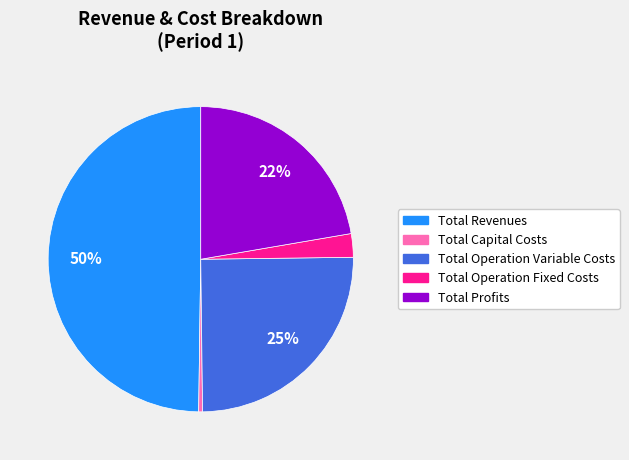

How many slices are in this pie chart?

5